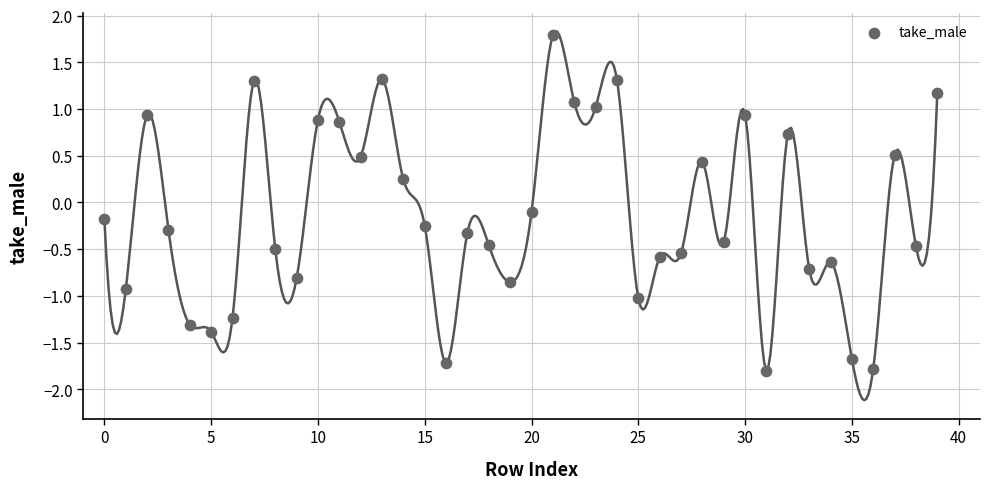

What is the range of Y values (max minus min)?

3.6